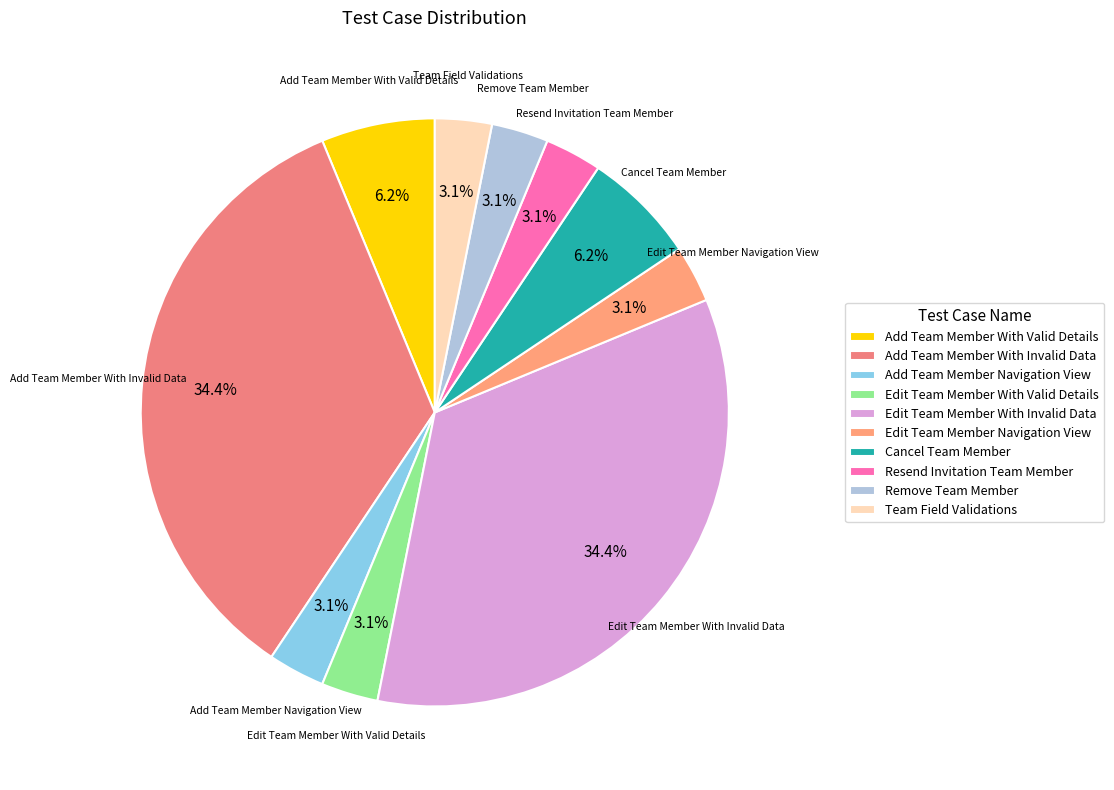

What is the ratio of the value at Edit Team Member Navigation View to the value at Cancel Team Member?

0.5